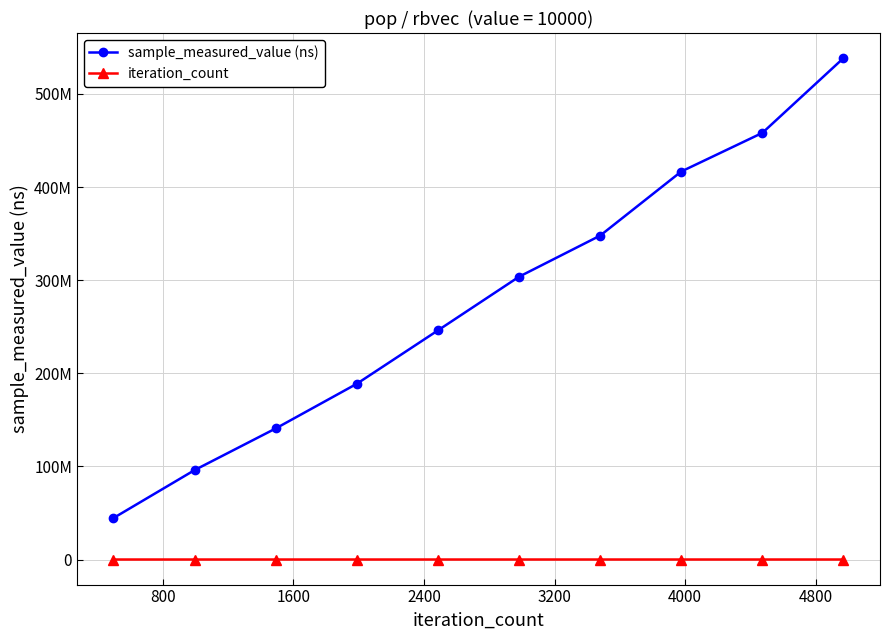

Does the chart have visible grid lines?

Yes